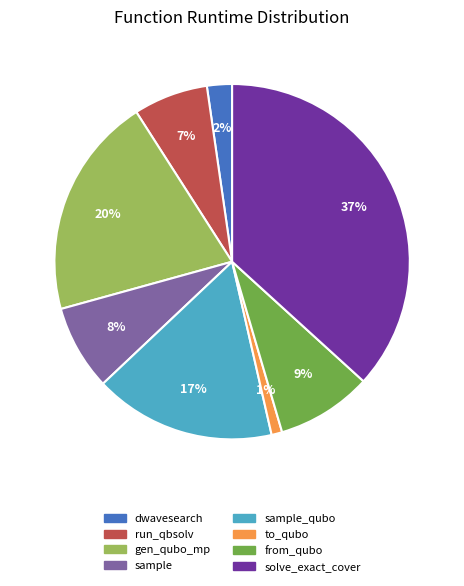

Which has a higher value, dwavesearch or to_qubo?

dwavesearch